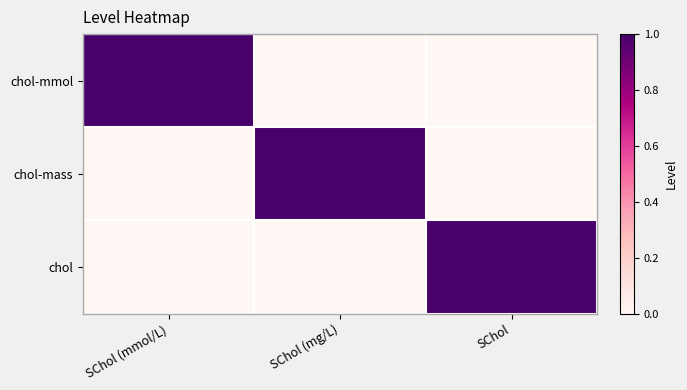

At which category is the sum across all series the highest?

SChol (mmol/L)